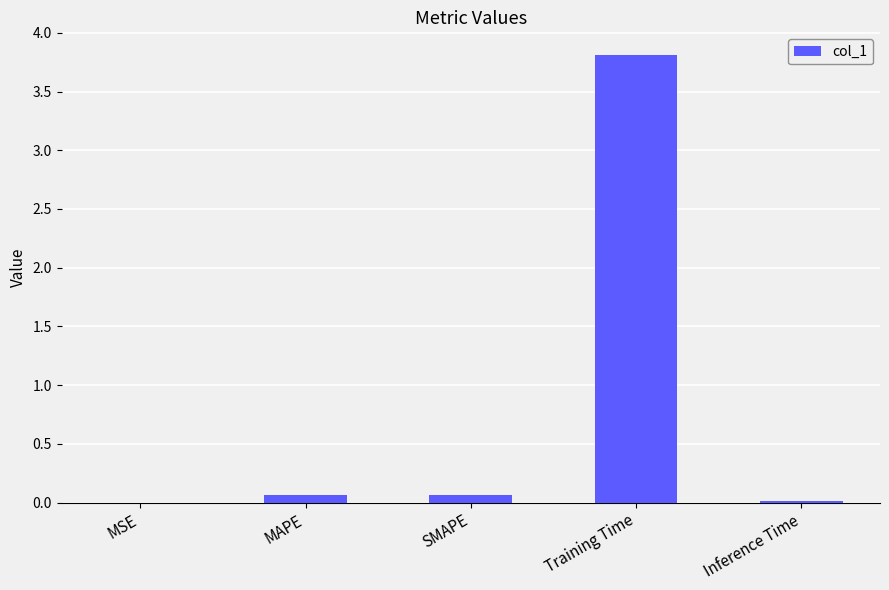

What is the sum of all values?

4.0